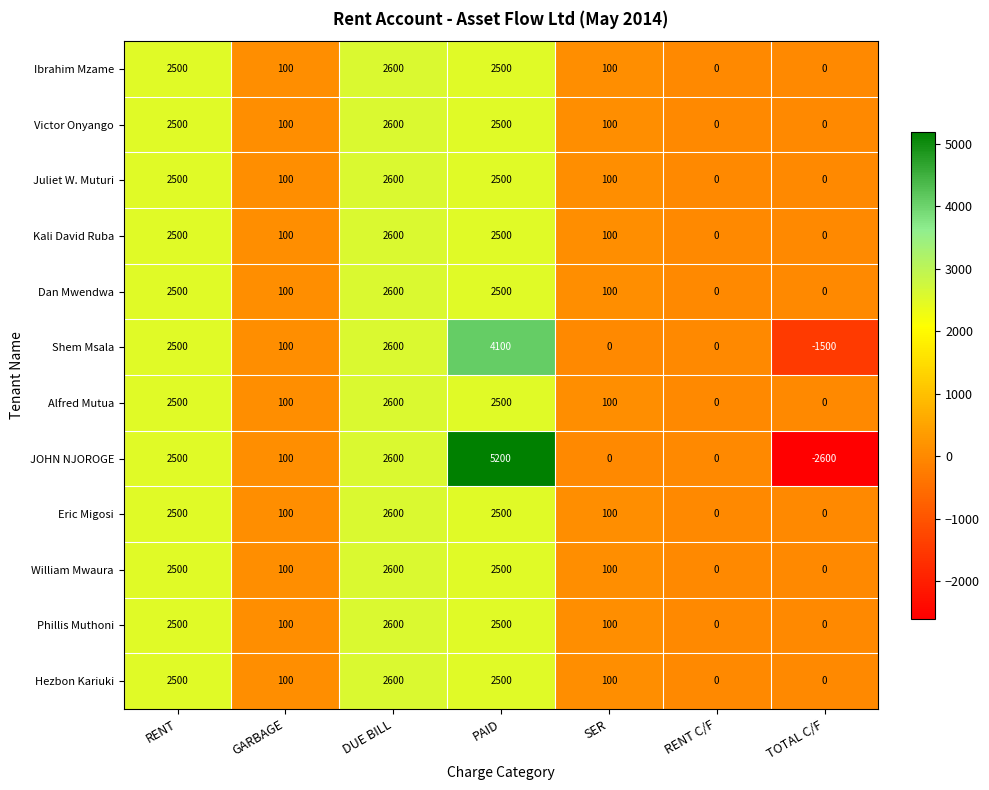

What value does the Victor Onyango series have at PAID?

2500